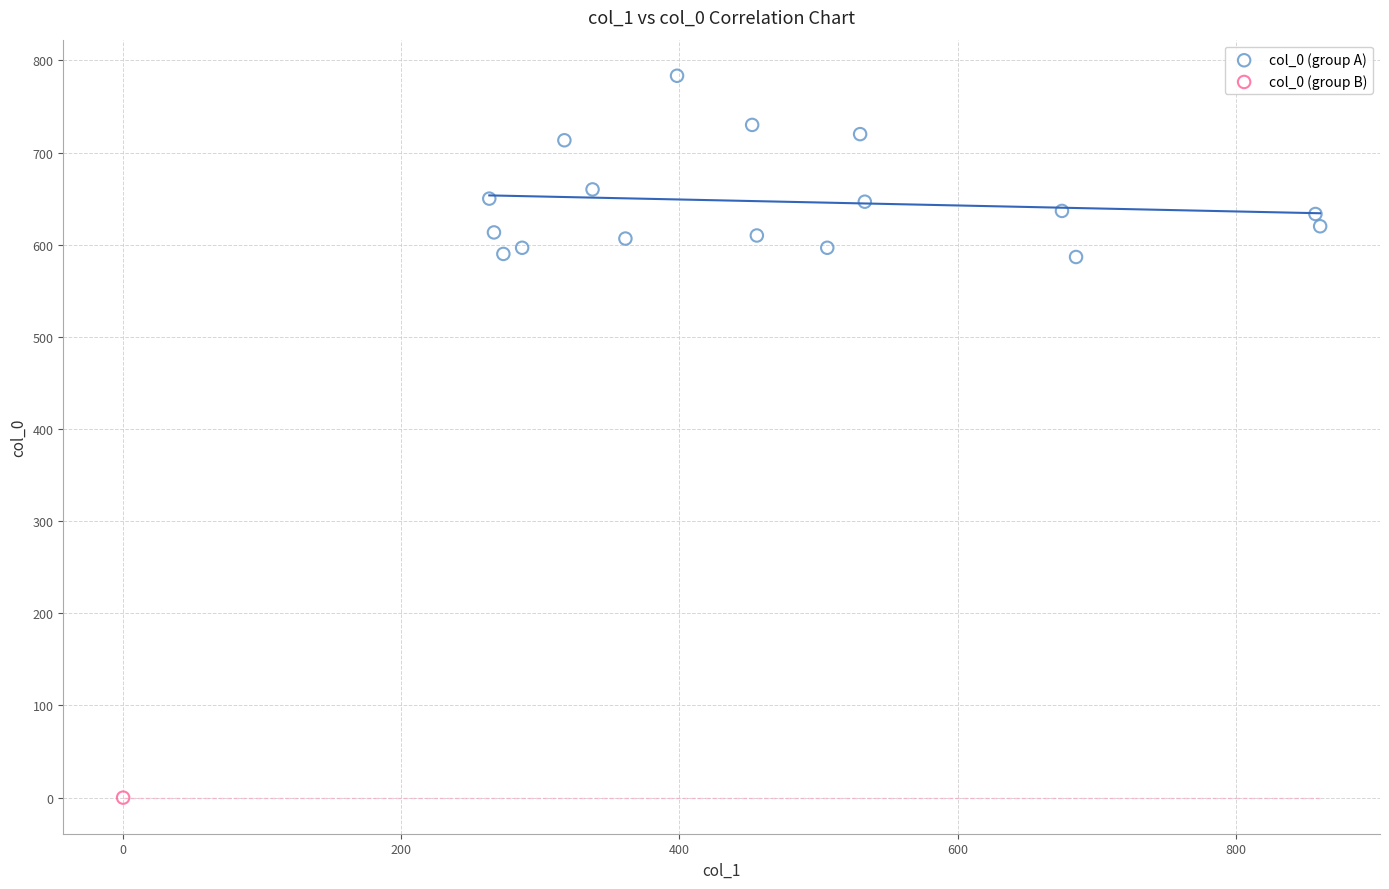

What are all the series names shown in the legend?

col_0 (group A), col_0 (group B)